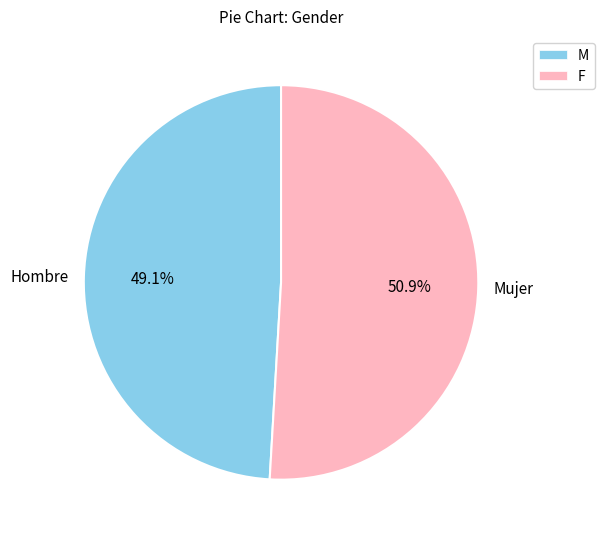

Rank the categories by value from lowest to highest.

Hombre, Mujer